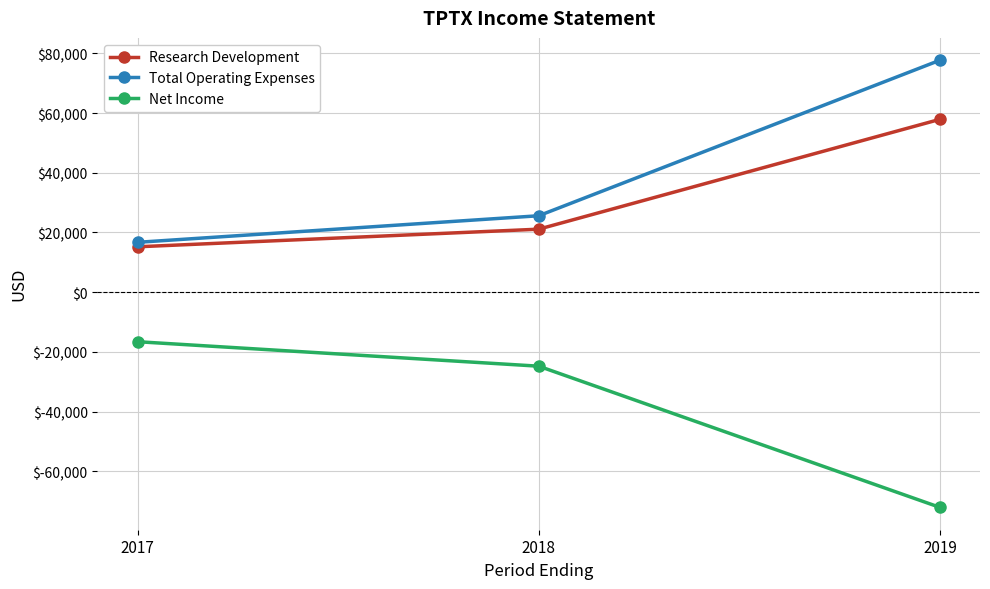

Rank the series by their maximum value, from highest to lowest.

Total Operating Expenses, Research Development, Net Income